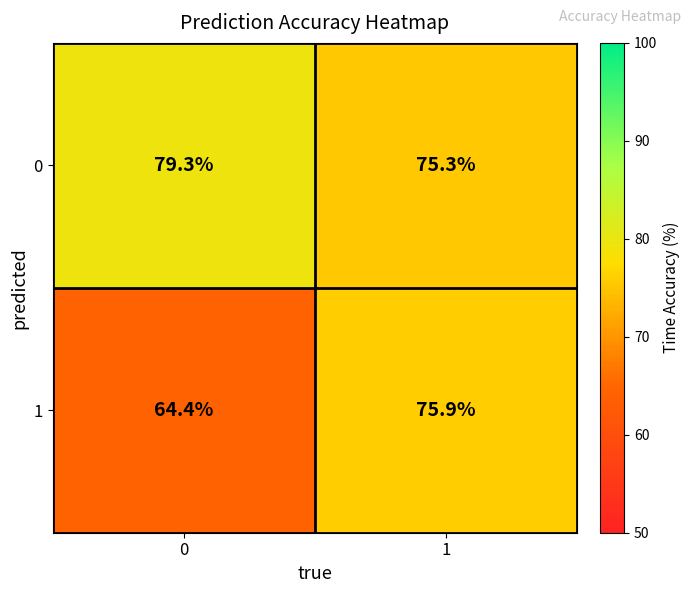

Which series changed the most between 0 and 1?

1